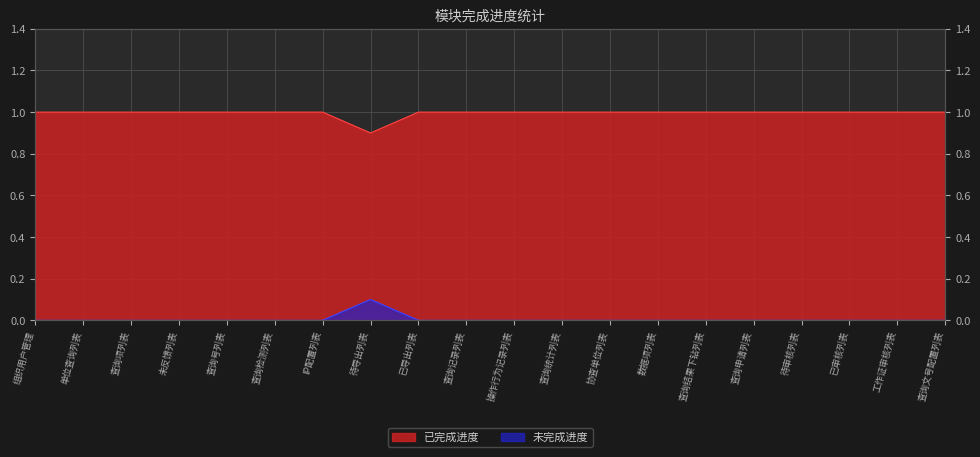

Reading right to left, what are all the values shown in this chart?

已完成进度: 1.0	1.0	1.0	1.0	1.0	1.0	1.0	1.0	1.0	1.0	1.0	1.0	0.9	1.0	1.0	1.0	1.0	1.0	1.0	1.0
未完成进度: 0.0	0.0	0.0	0.0	0.0	0.0	0.0	0.0	0.0	0.0	0.0	0.0	0.1	0.0	0.0	0.0	0.0	0.0	0.0	0.0